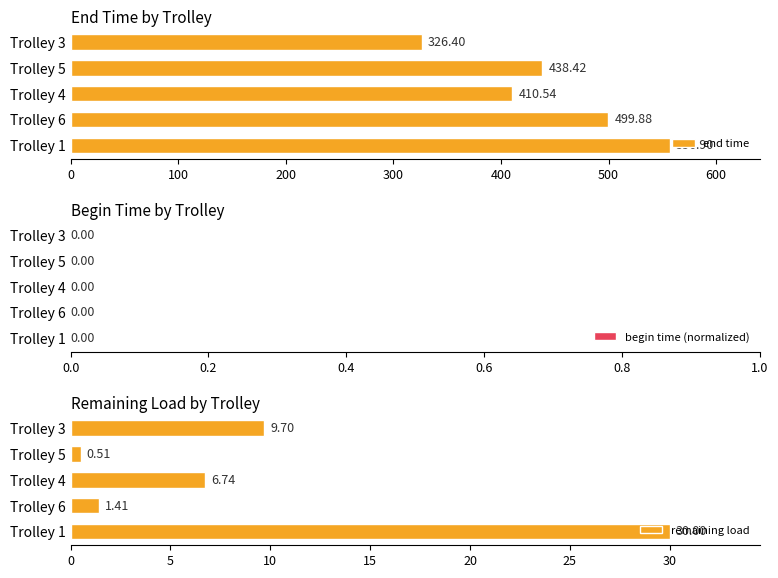

Which series has the widest spread of values?

end time